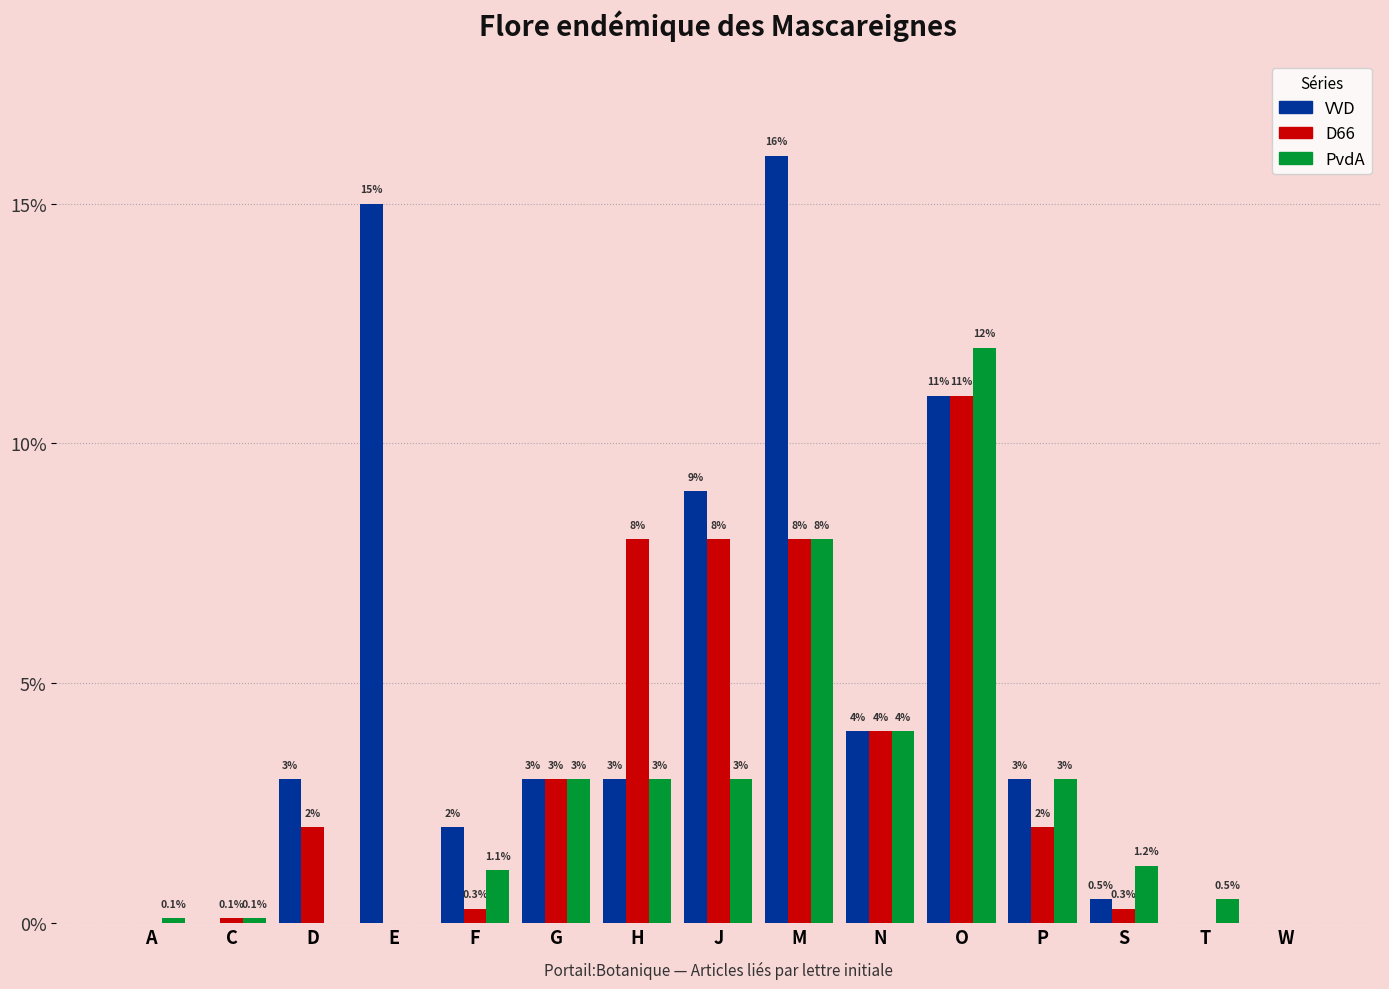

At which category is the sum across all series the highest?

O